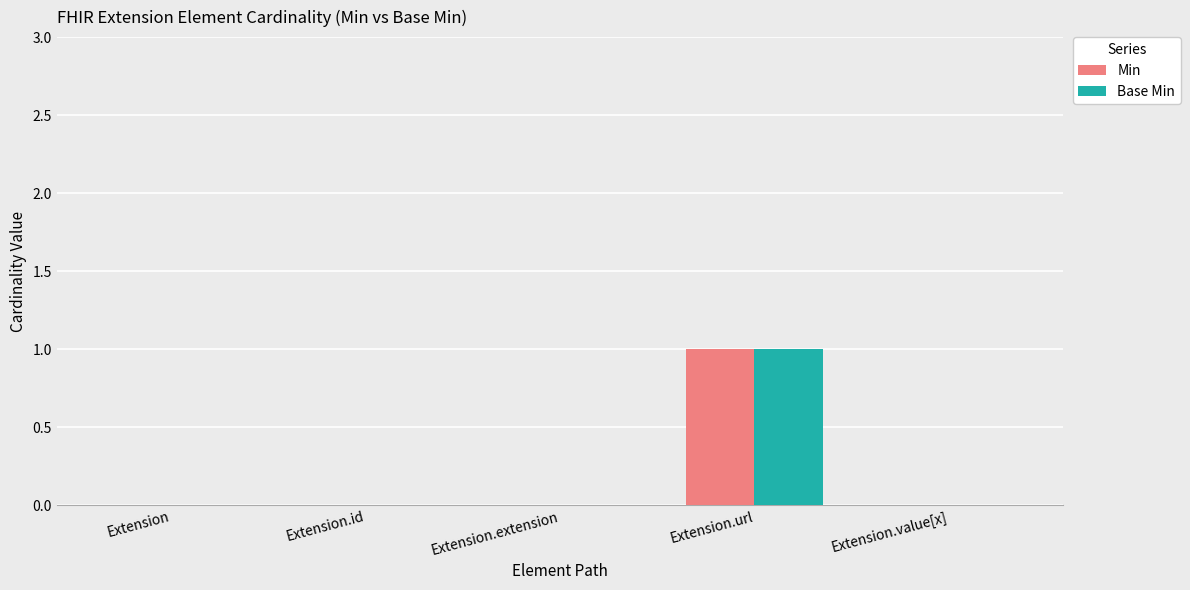

Is it true that Base Min equals 1 at Extension.url?

True